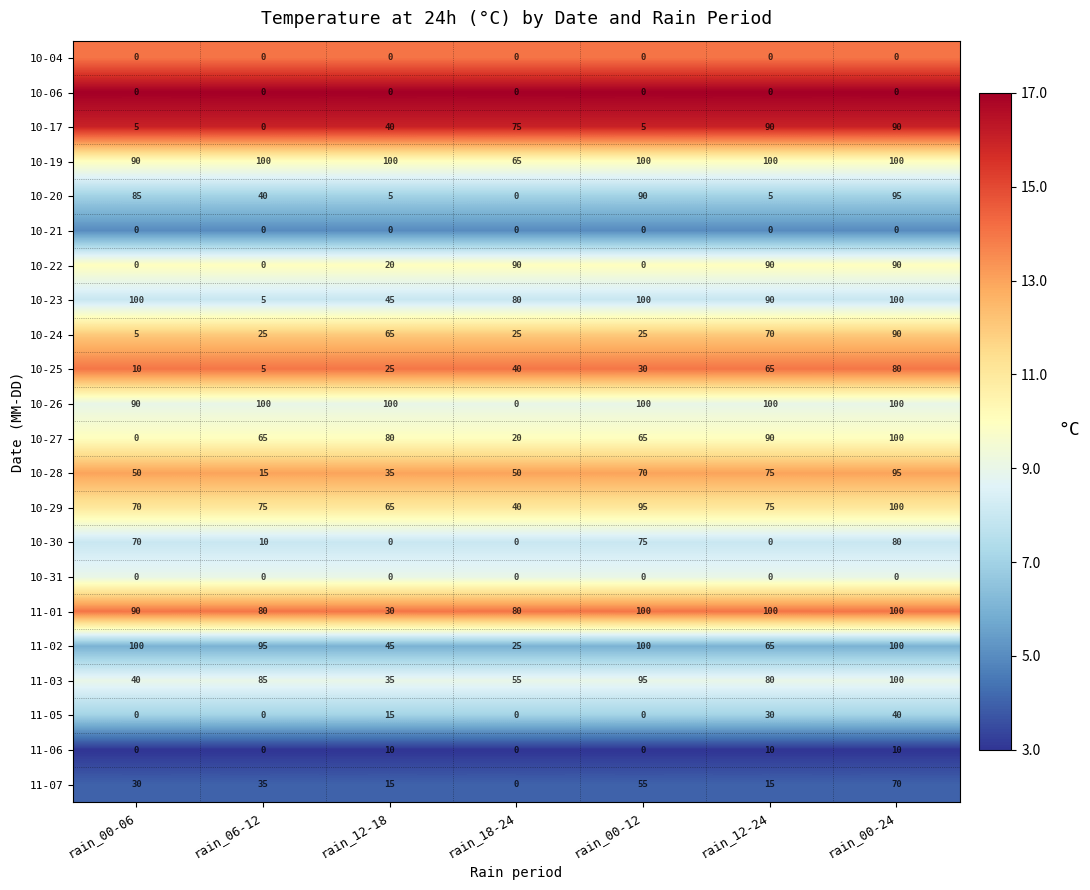

At which category is the sum across all series the highest?

rain_00-24